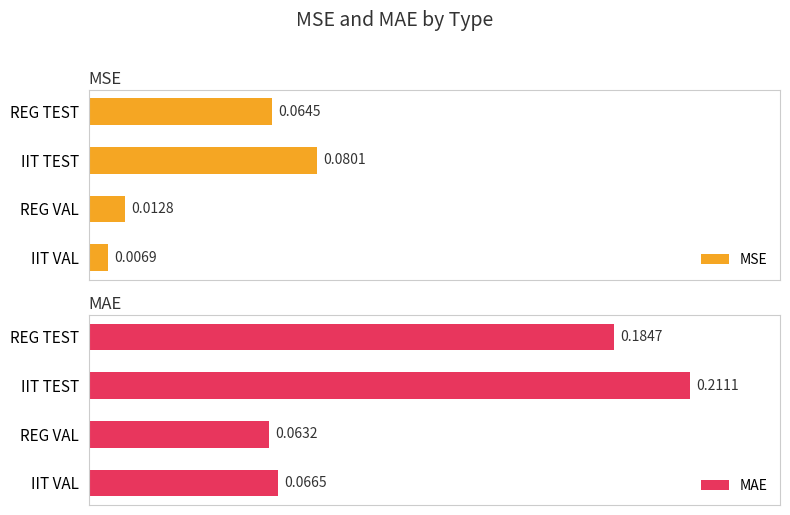

At which label does MSE reach its peak?

IIT TEST